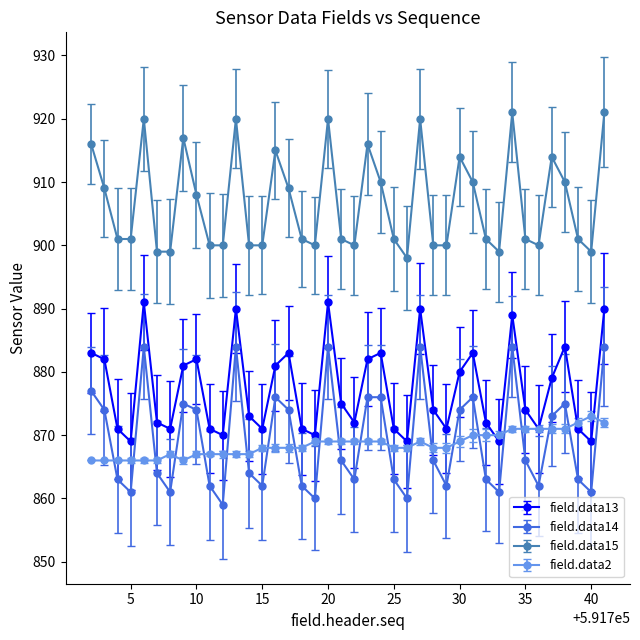

How many interior local valleys does the field.data14 series have?

11